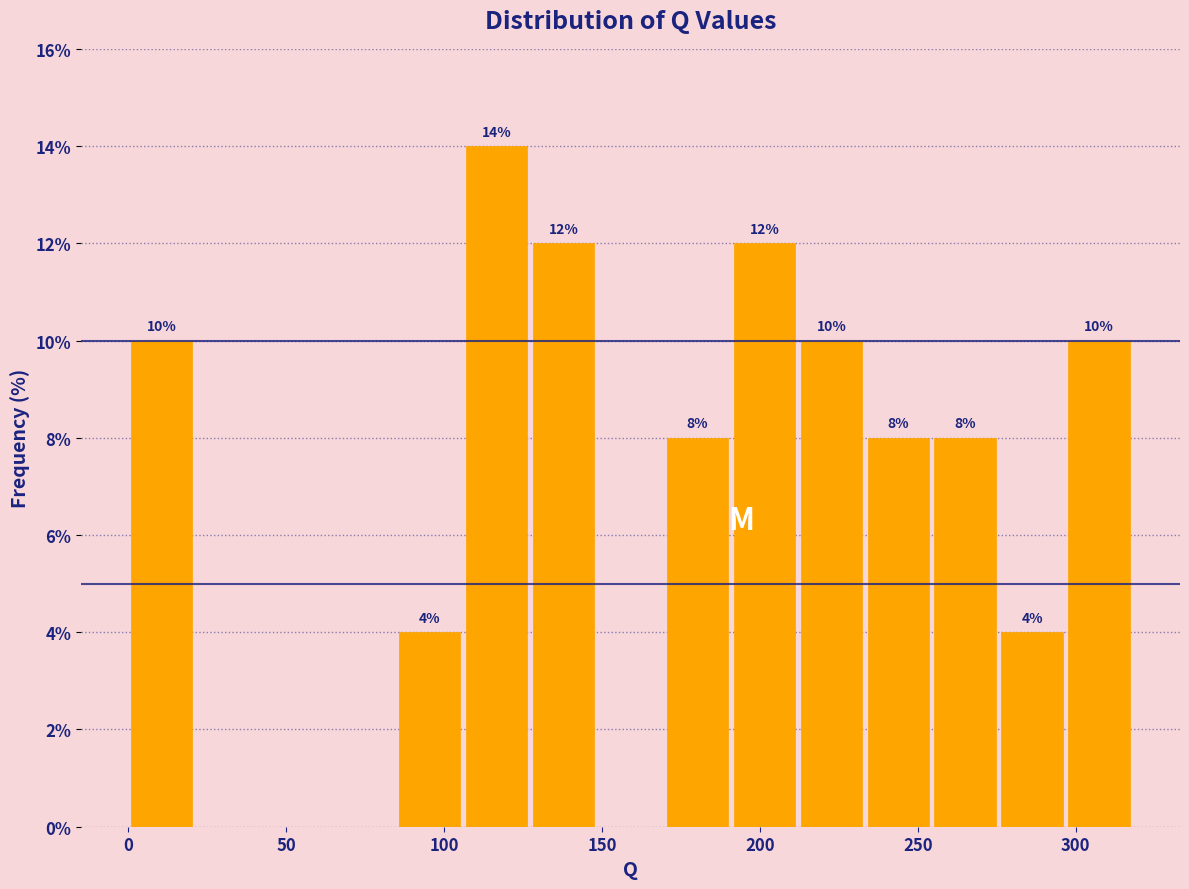

Which range on the x-axis has the tallest bar?

105 to 125